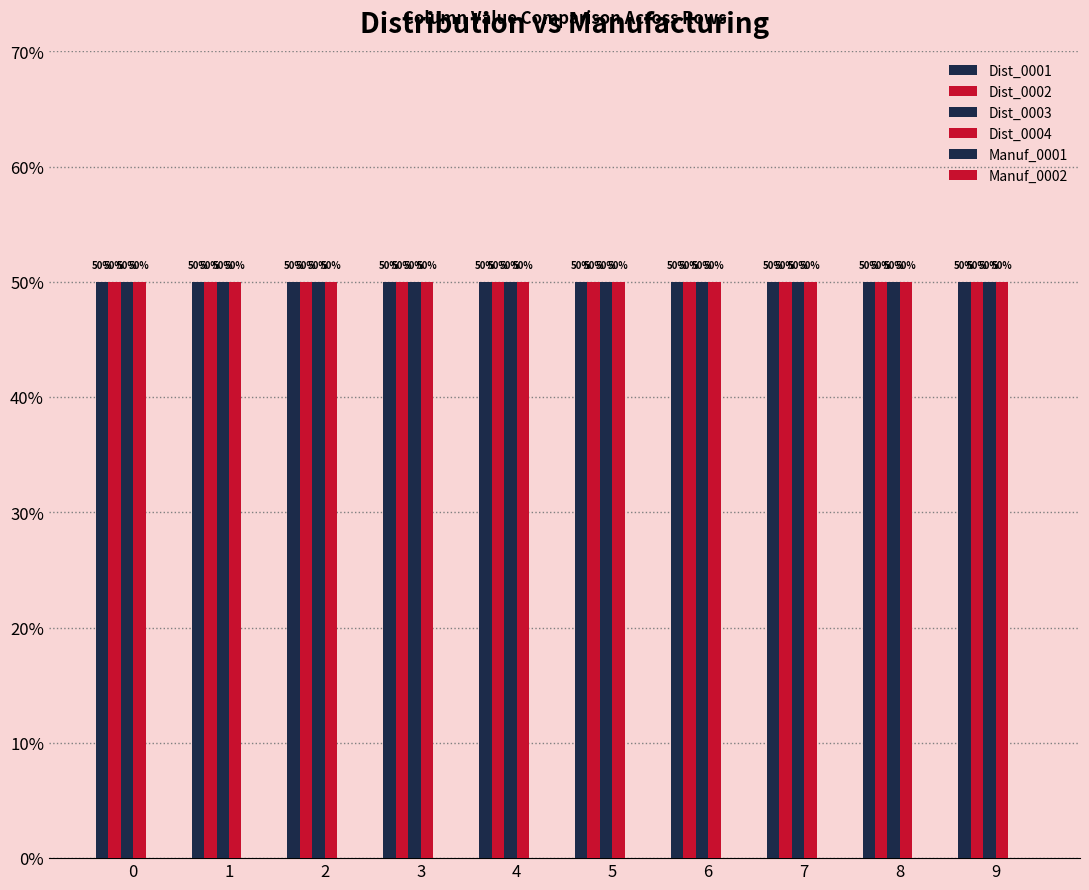

Which series has the largest range (max minus min)?

Dist_0001